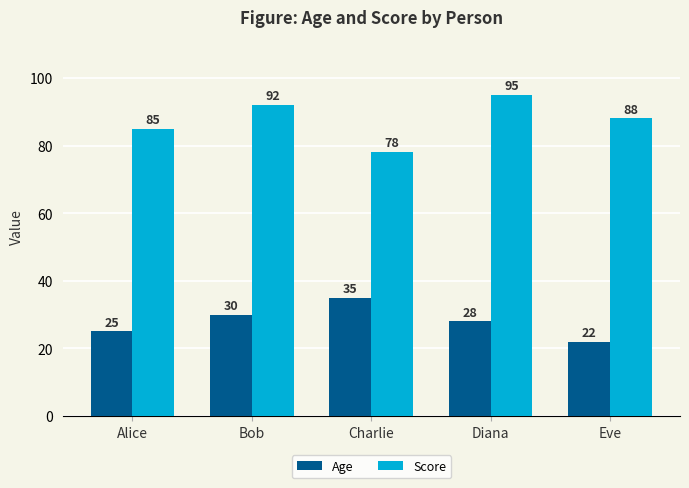

What is the difference between the second highest and minimum values in the Score series?

14